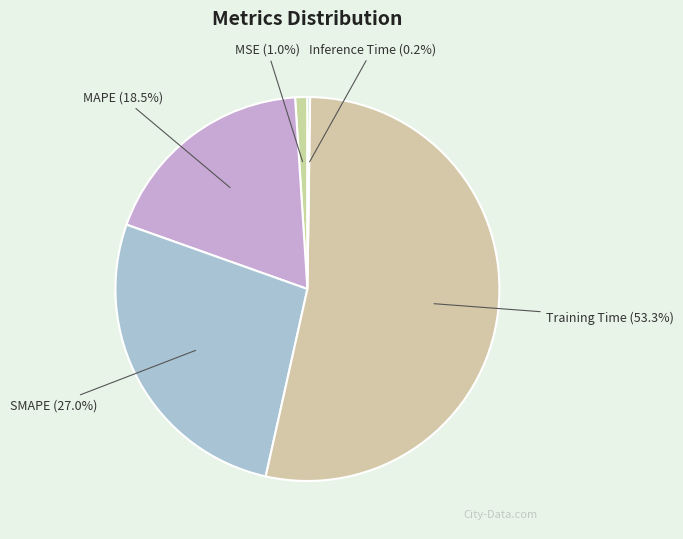

Between MSE (1.0%) and MAPE (18.5%), which is larger?

MAPE (18.5%)